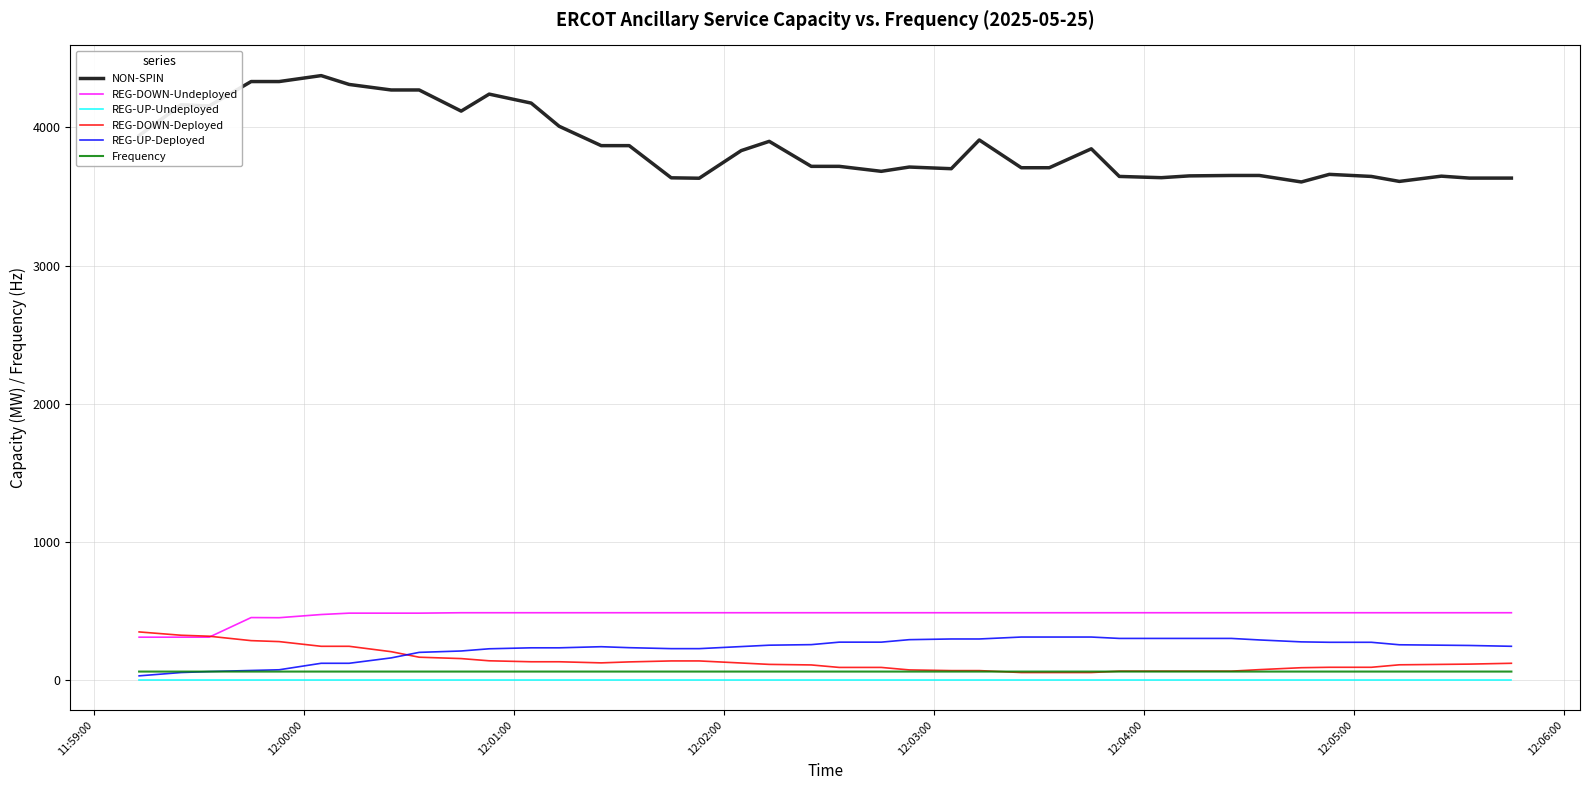

Does the chart display data point markers on the line(s)?

No